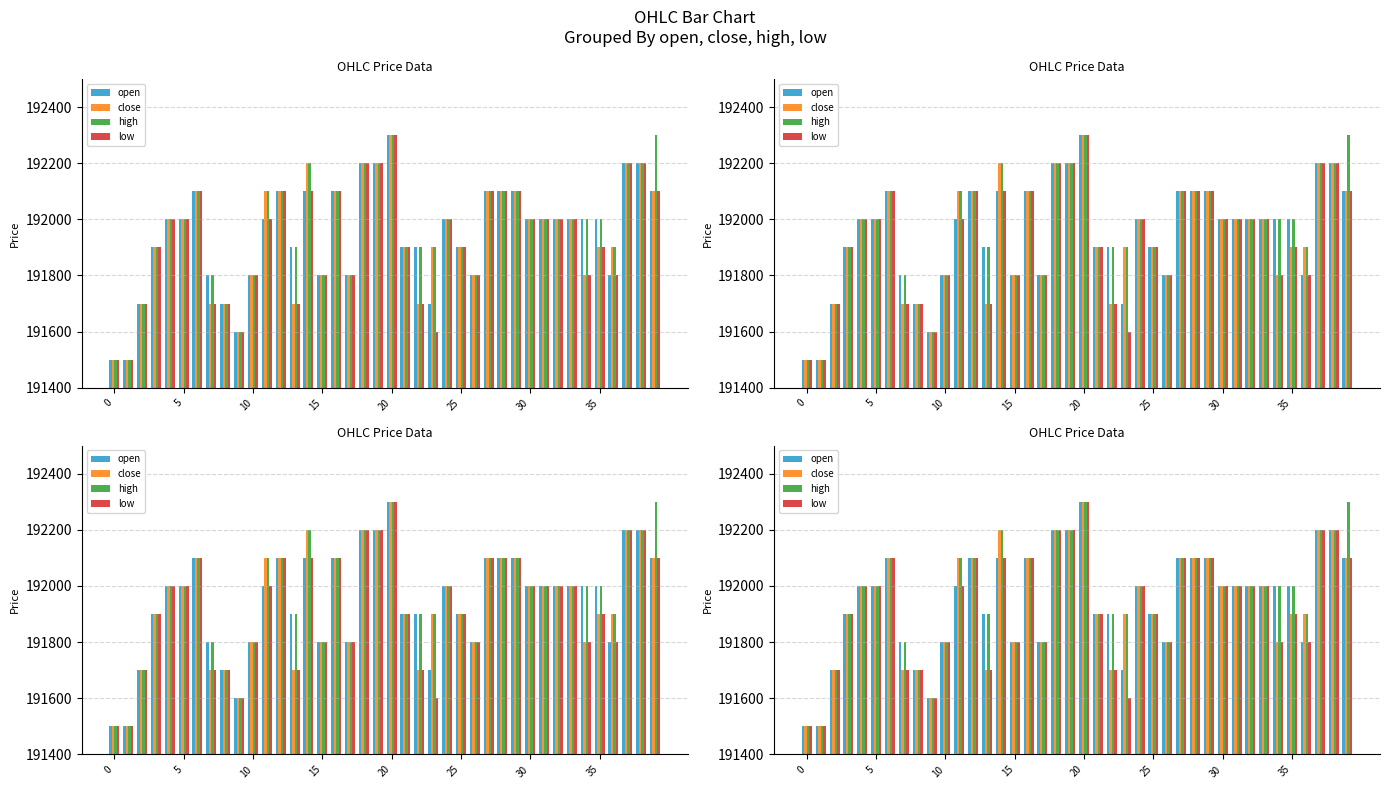

At which category is the sum across all series the highest?

20